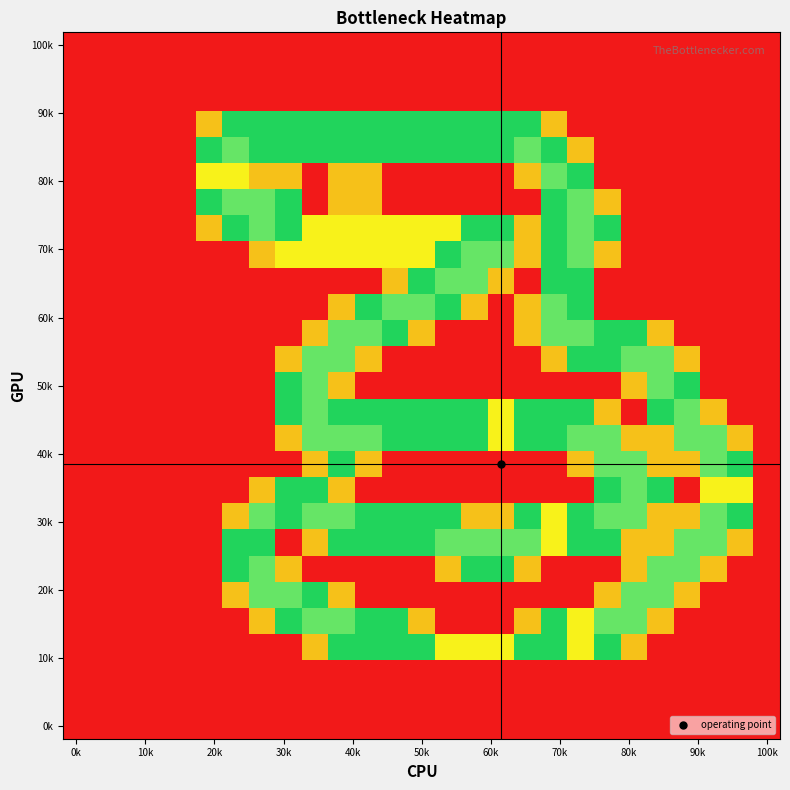

What is the greatest value displayed?

2.0